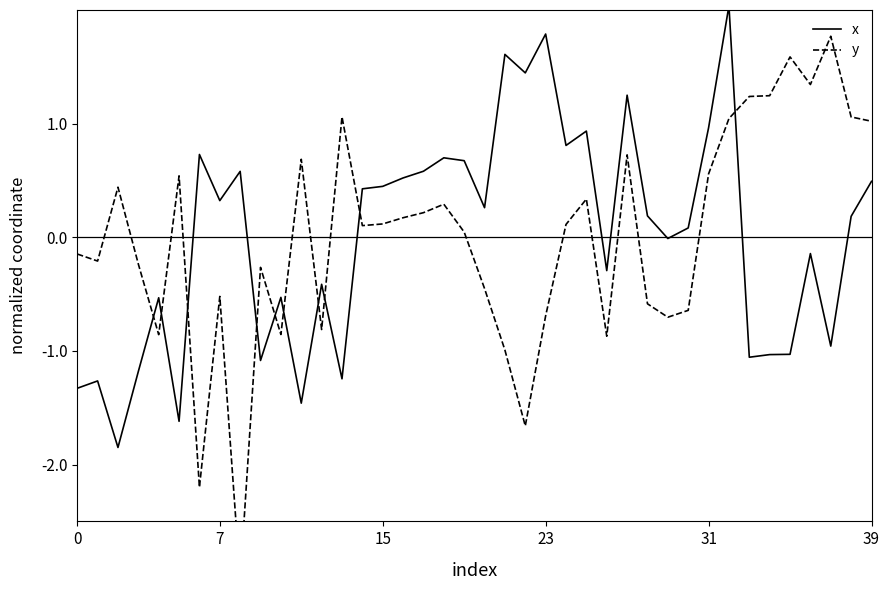

What is the value of the y point at the 35th from the left?

1.2